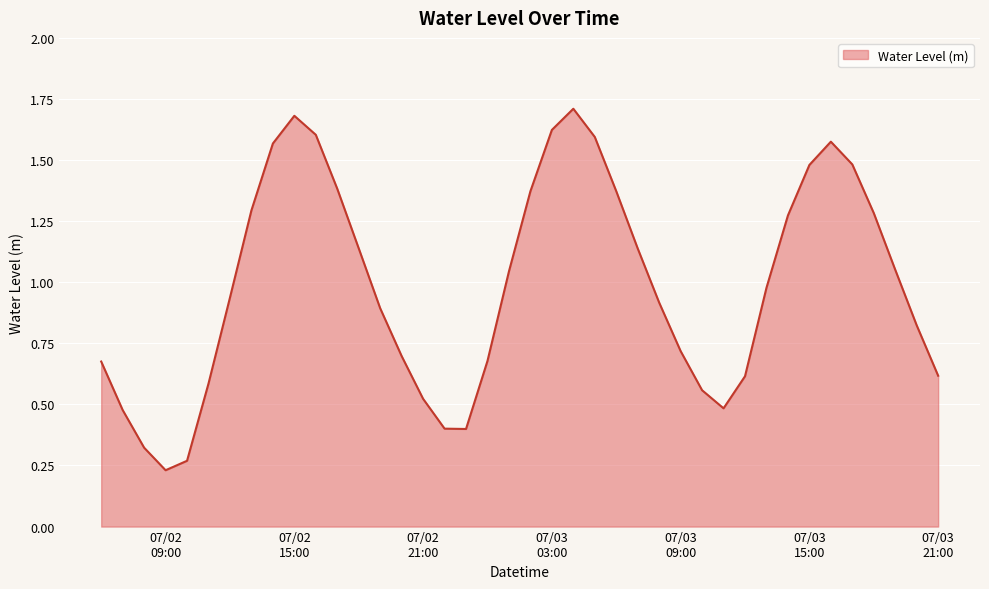

What is the maximum value shown in the chart?

1.7